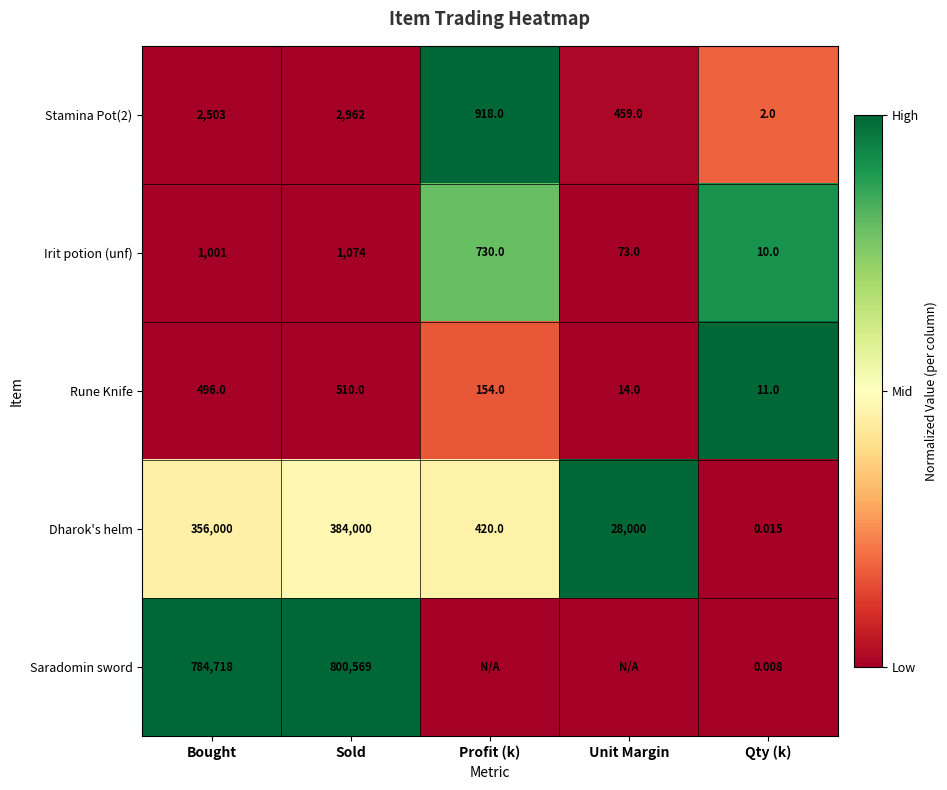

Is the value of Saradomin sword at Bought greater than the value of Stamina Pot(2) at Bought?

Yes